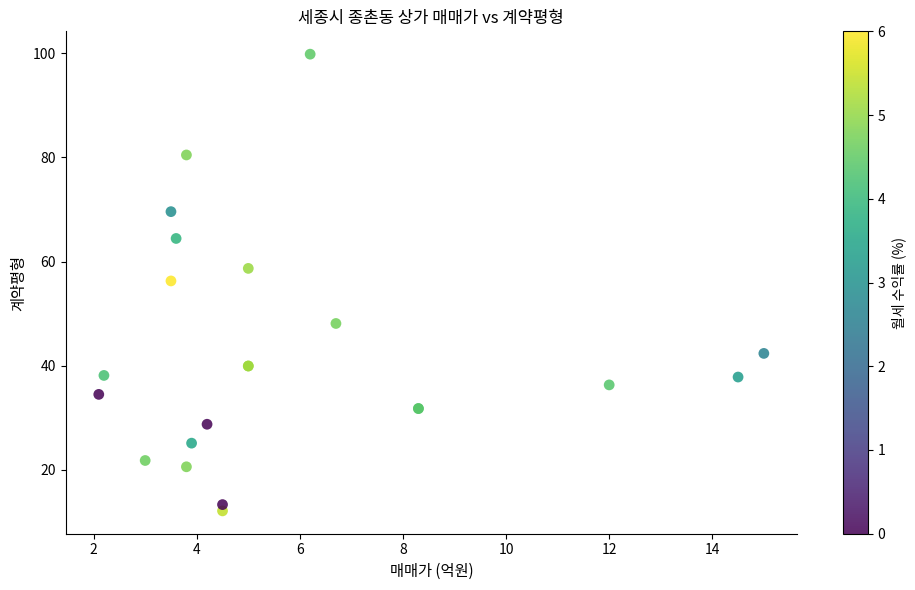

What Y value in the scatter plot is closest to 55?

56.3